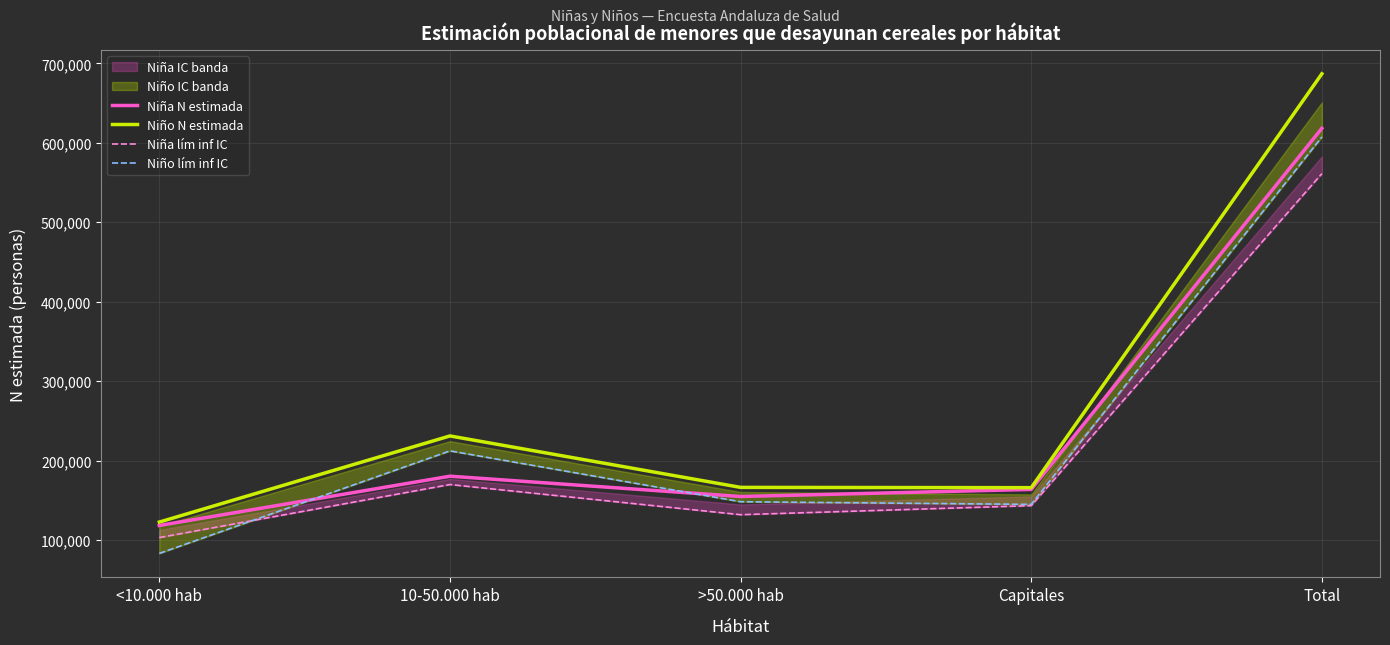

What value does the Niña N estimada series have at Total, to the nearest 50?

618200